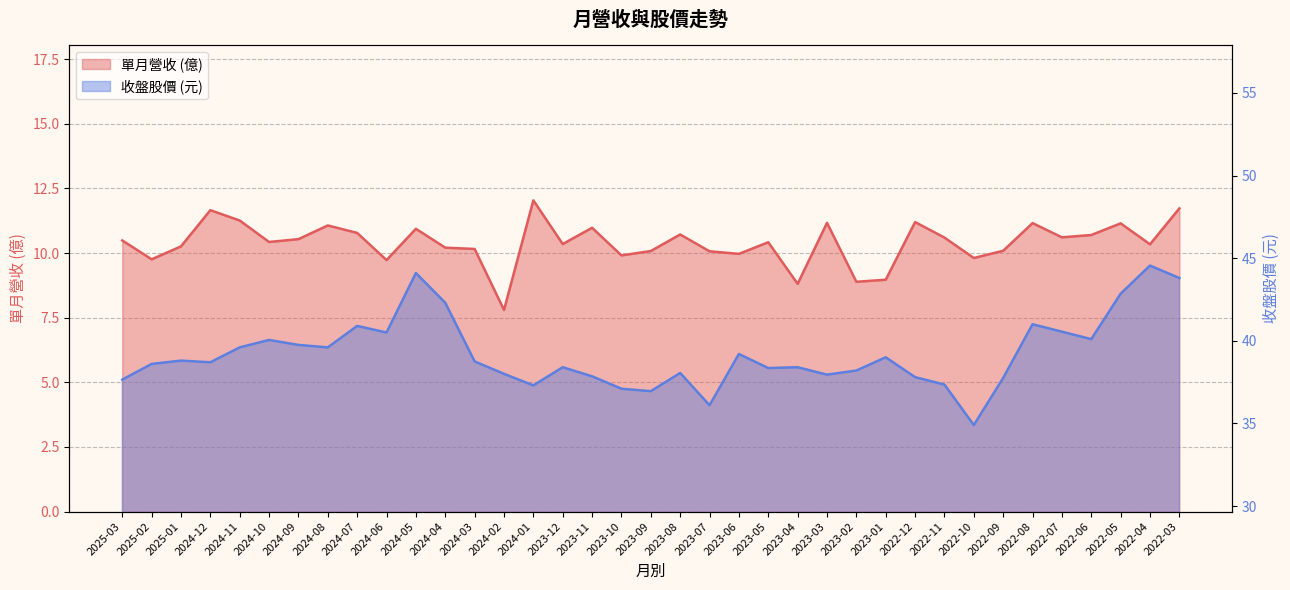

True or false: 單月營收(億) and 股價(收盤) cross at least once.

False